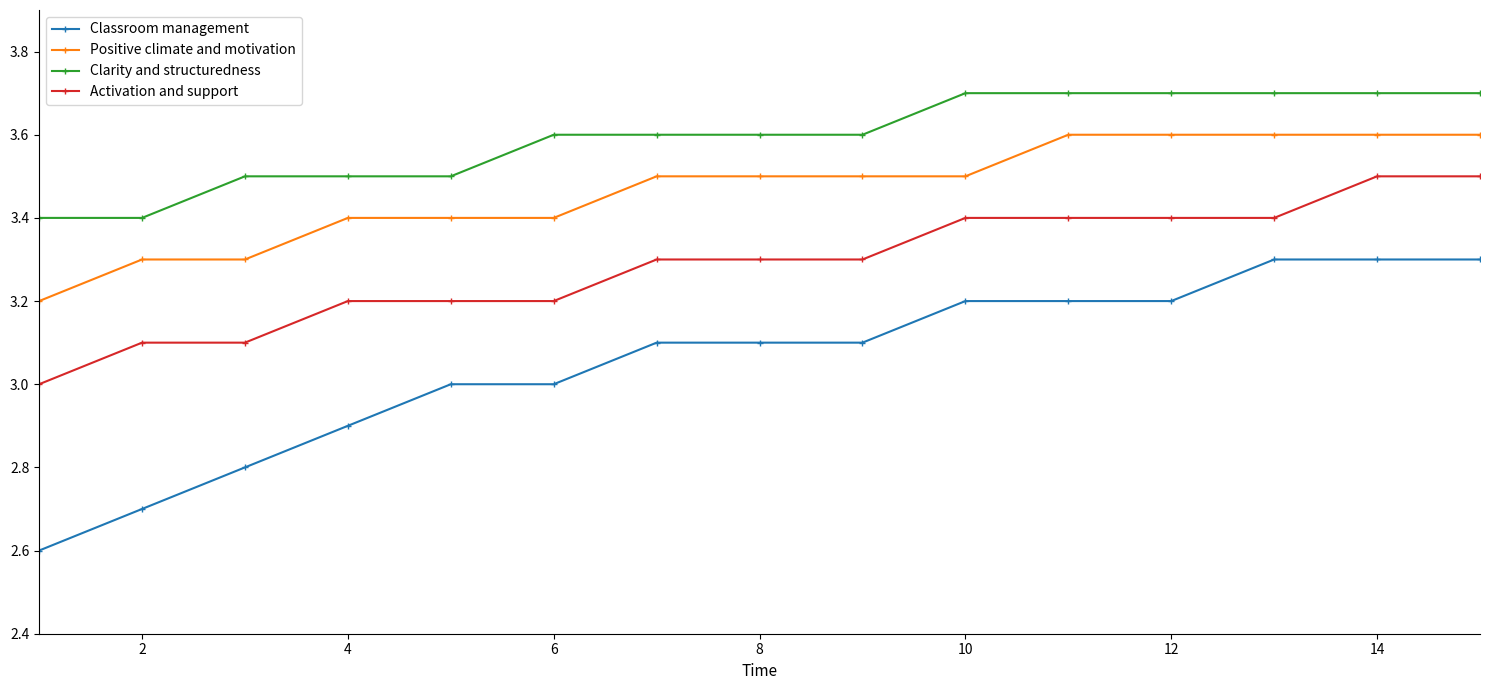

Reading right to left, extract all data points from this chart.

Classroom management: 3.3	3.3	3.3	3.2	3.2	3.2	3.1	3.1	3.1	3.0	3.0	2.9	2.8	2.7	2.6
Positive climate and motivation: 3.6	3.6	3.6	3.6	3.6	3.5	3.5	3.5	3.5	3.4	3.4	3.4	3.3	3.3	3.2
Clarity and structuredness: 3.7	3.7	3.7	3.7	3.7	3.7	3.6	3.6	3.6	3.6	3.5	3.5	3.5	3.4	3.4
Activation and support: 3.5	3.5	3.4	3.4	3.4	3.4	3.3	3.3	3.3	3.2	3.2	3.2	3.1	3.1	3.0